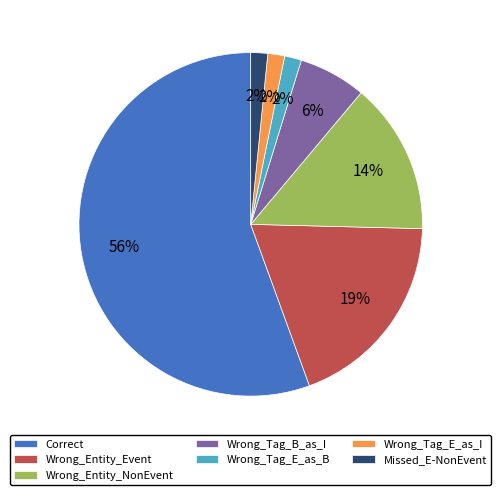

The Wrong_Entity_Event slice represents 6% of the pie. True or false?

False